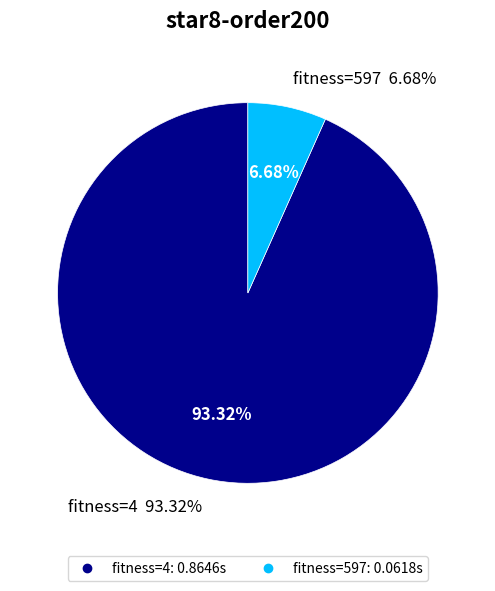

True or false: 597 accounts for 7% of the total.

True